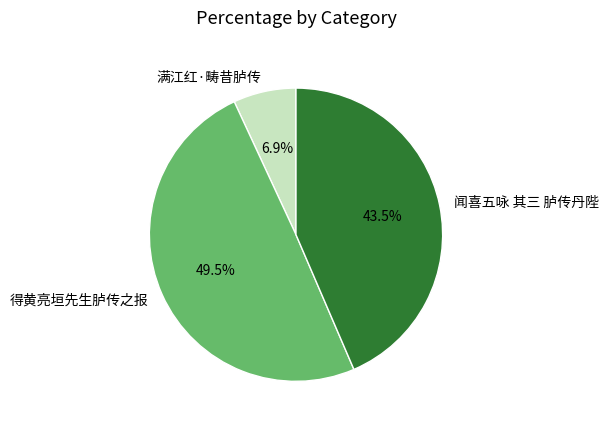

What is the total percentage of 得黄亮垣先生胪传之报 and 满江红·畴昔胪传?

56.5%